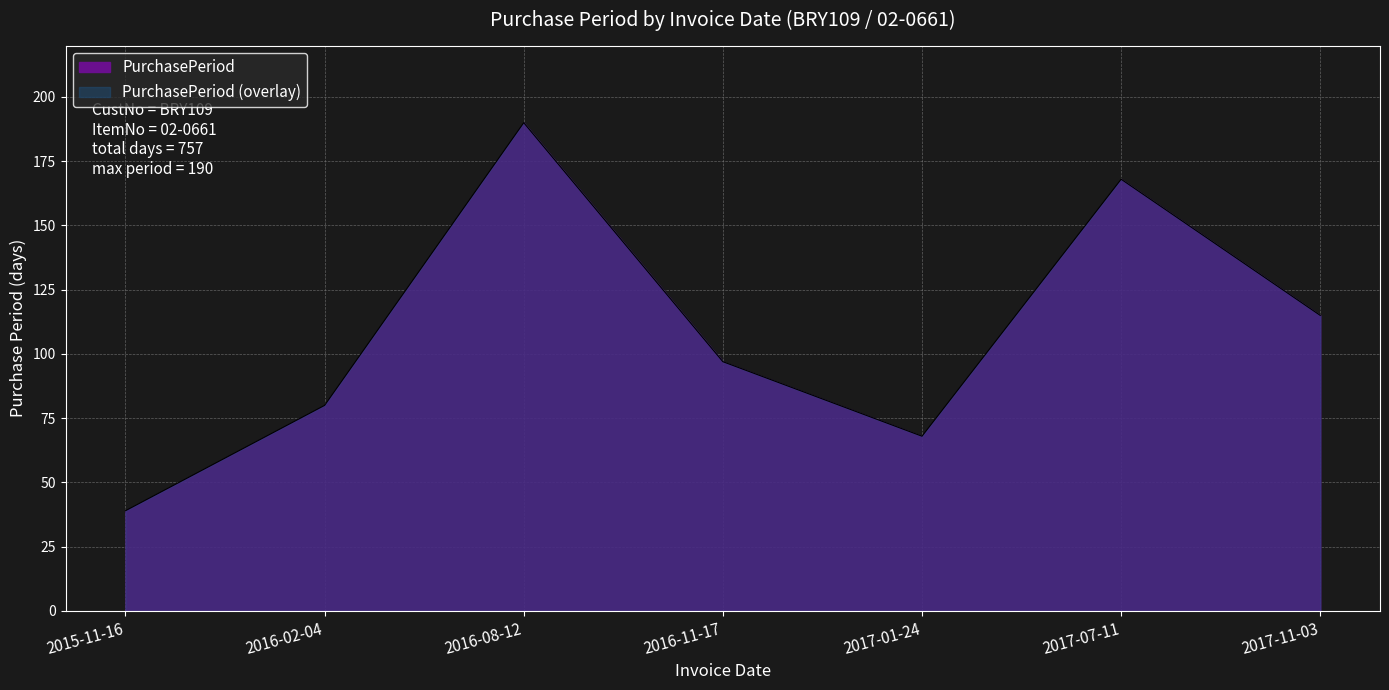

Reading left to right, list all the values displayed in this chart.

39	80	190	97	68	168	115